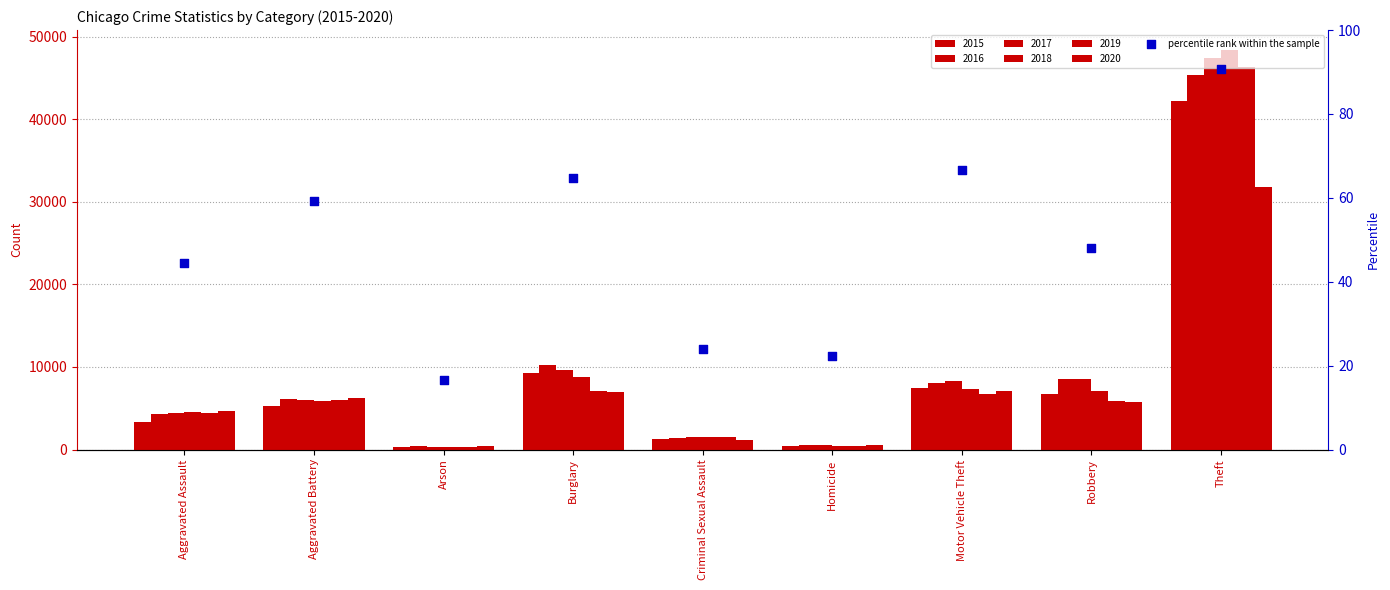

Between Robbery and Motor Vehicle Theft, which is larger?

Motor Vehicle Theft